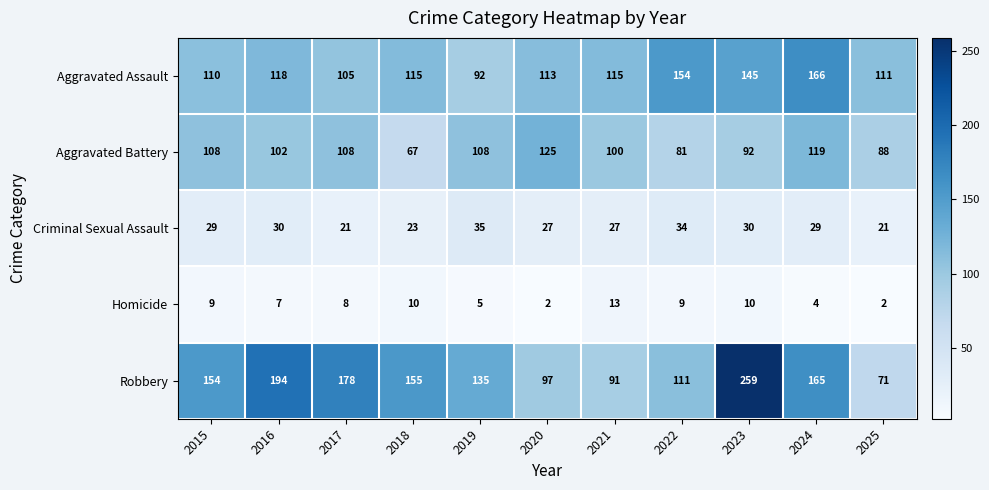

At which category is the sum across all series the highest?

2023